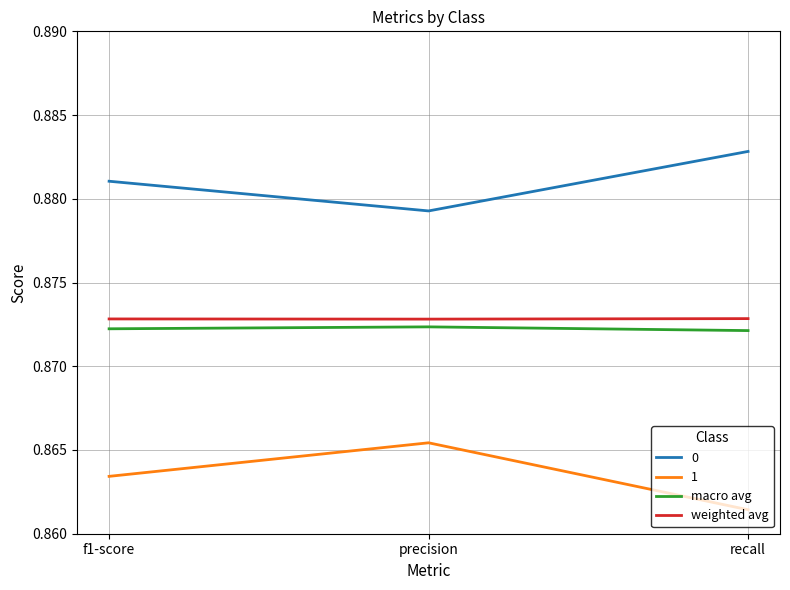

Rank the series by their maximum value, from highest to lowest.

0, weighted avg, macro avg, 1